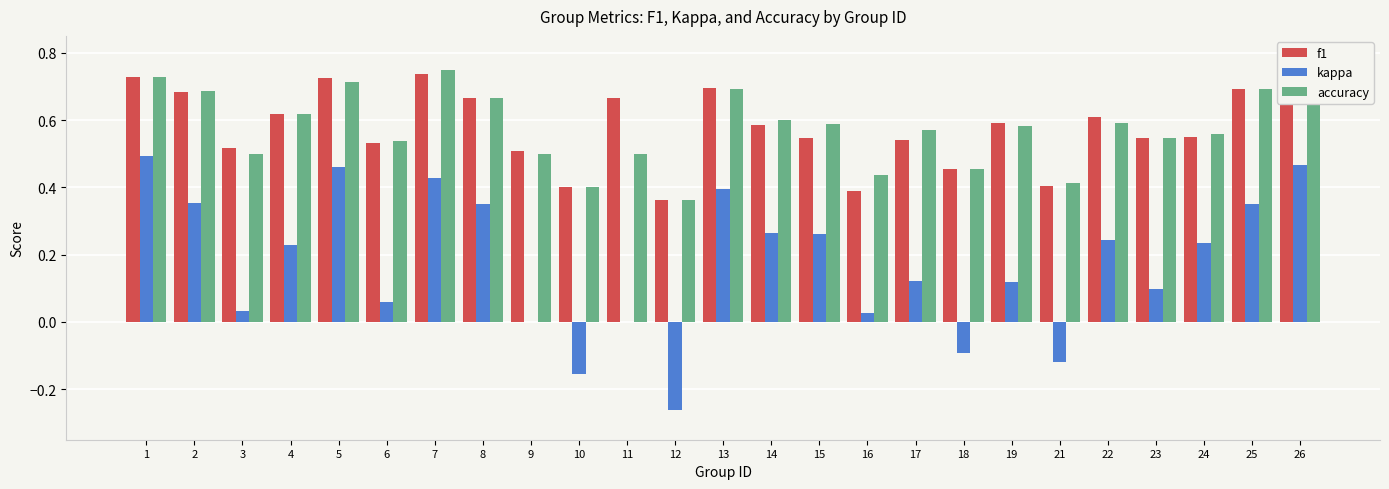

What is the minimum value for accuracy?

0.4